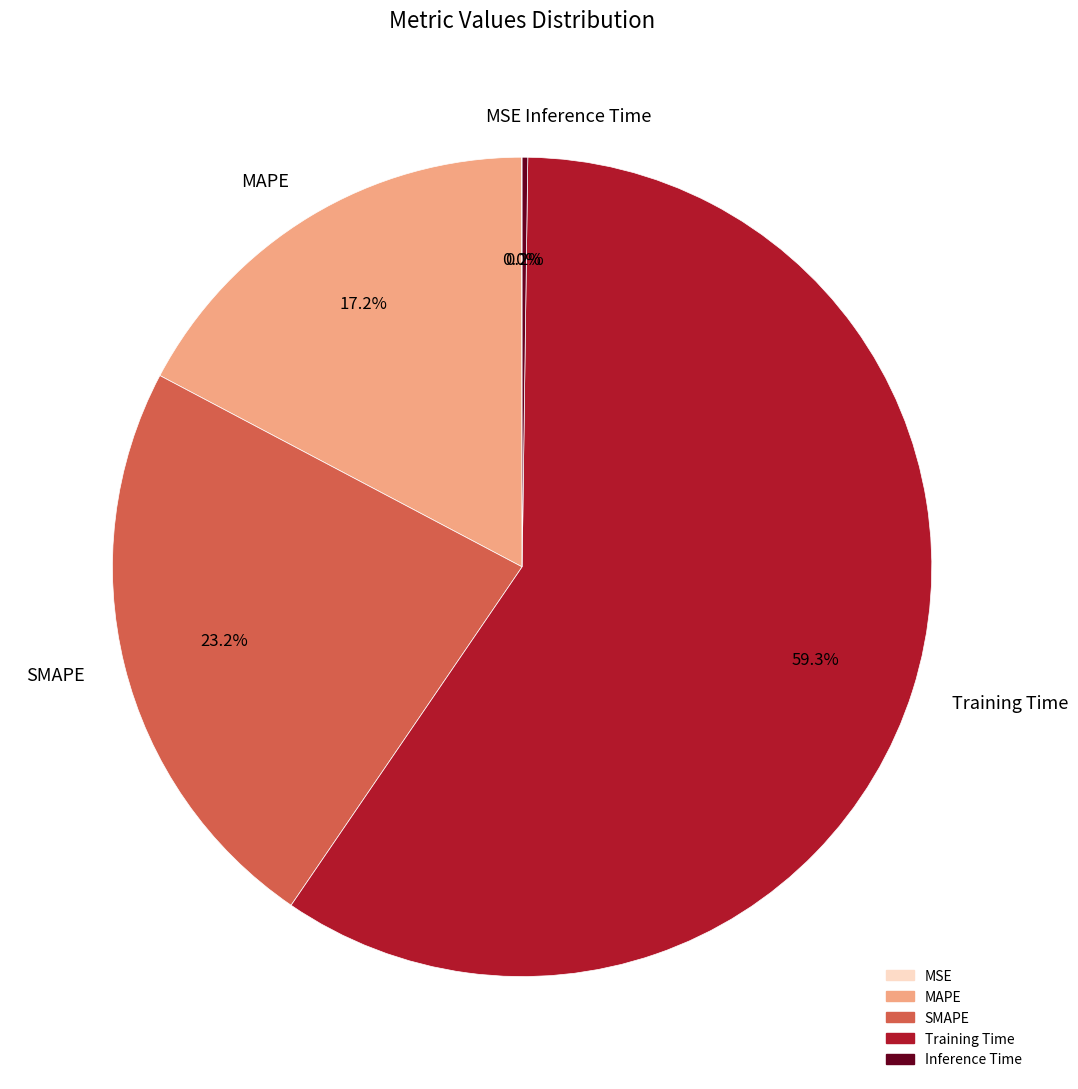

Do SMAPE and MAPE together represent more than half of the pie?

No